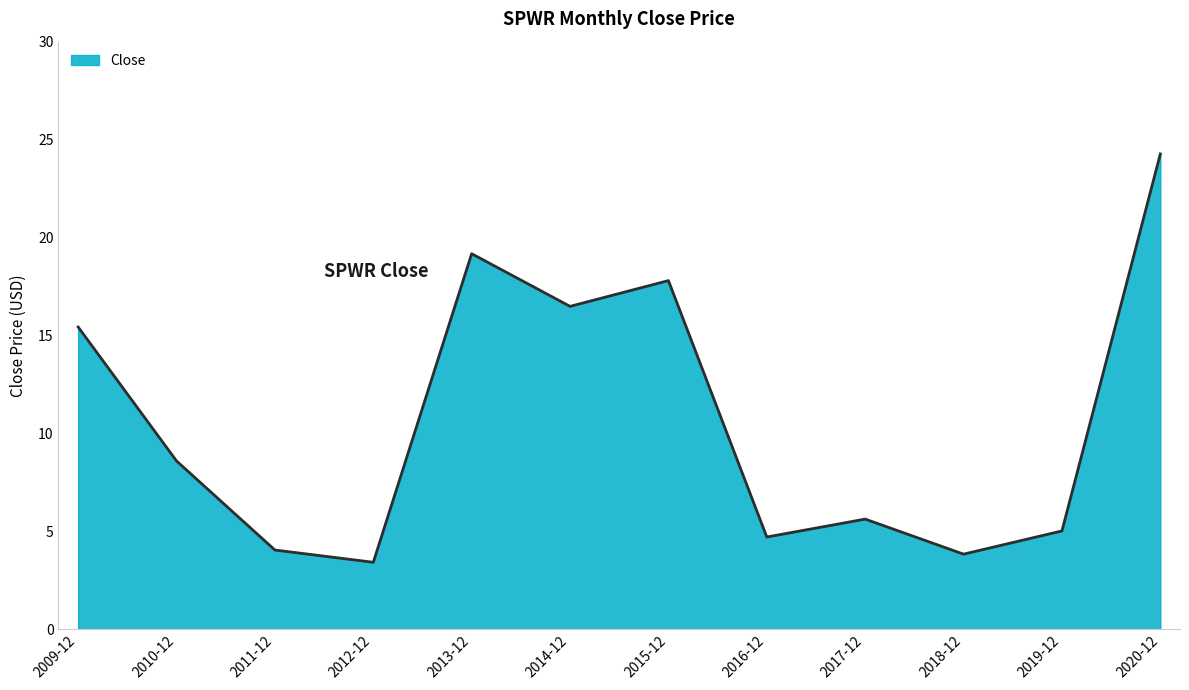

True or false: there are more than 1 points higher than both neighbors.

True